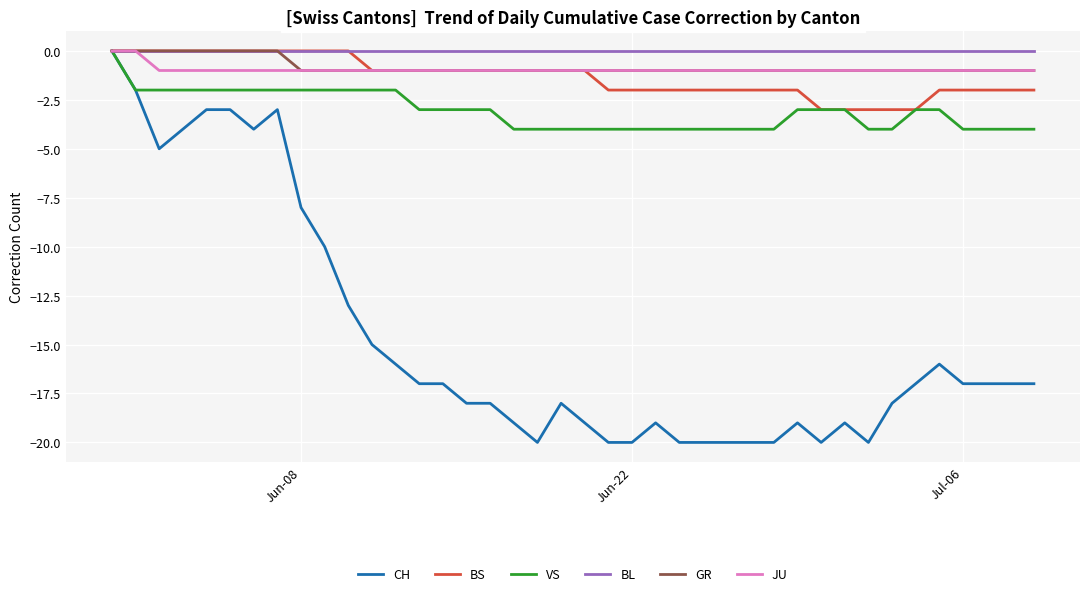

What is the smallest value displayed?

-20